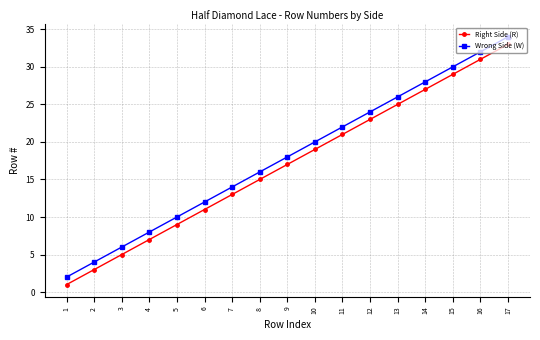

How many categories are shown in the chart?

17